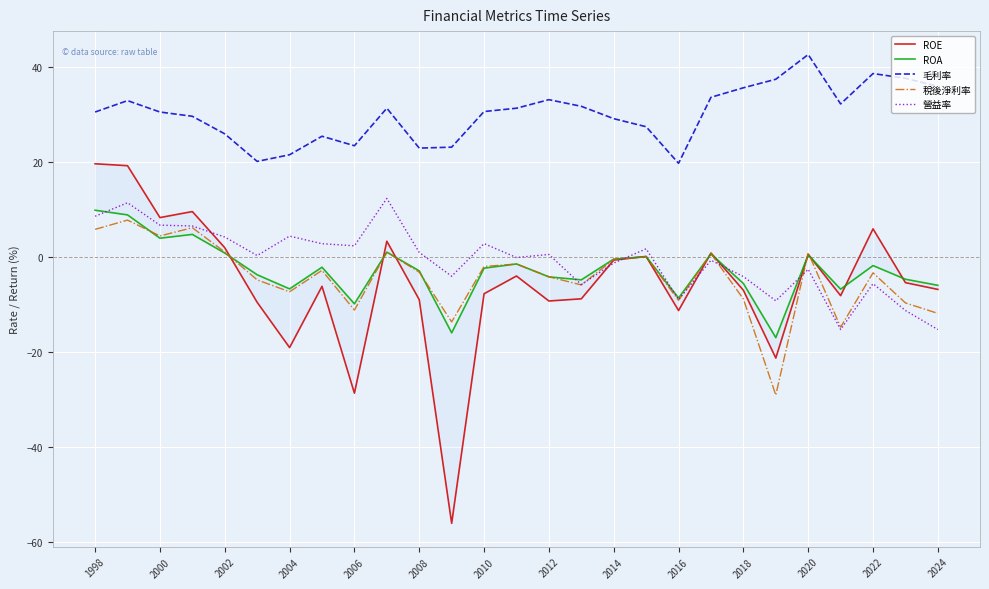

What is the approximate value of ROA at 23?

-6.7